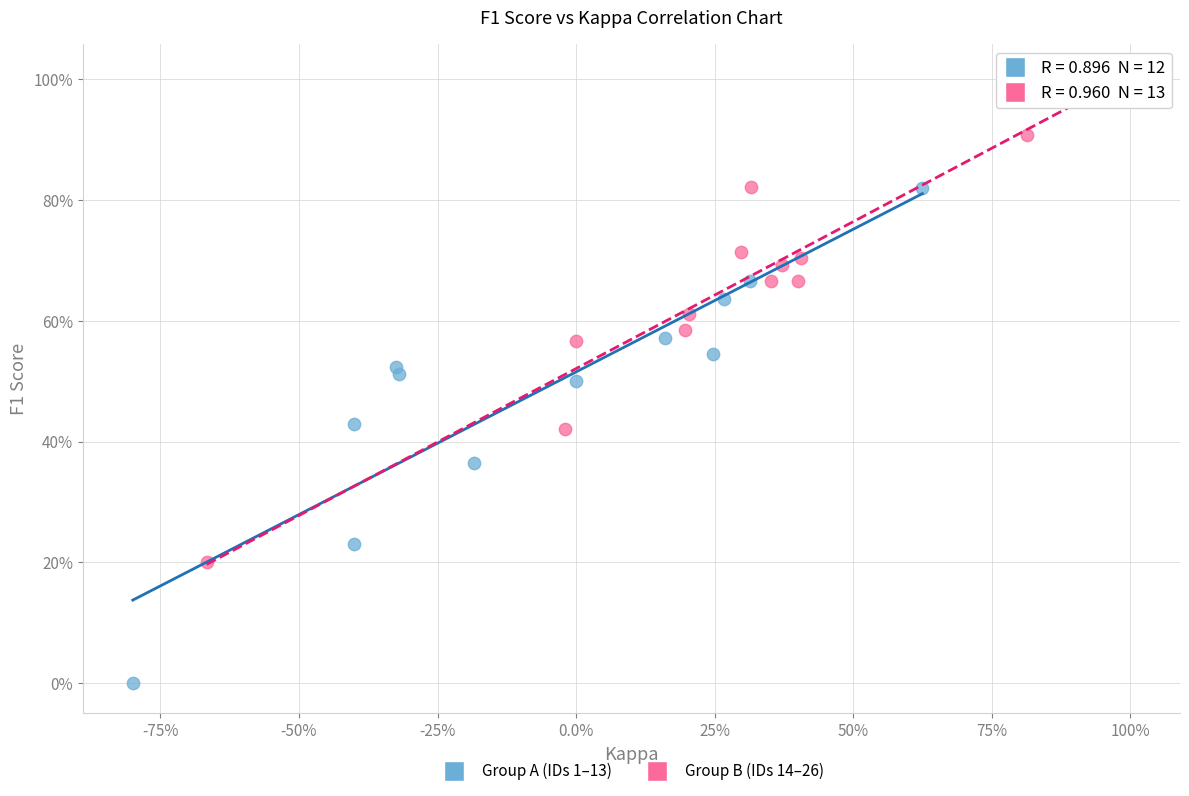

Which series has the widest spread of Y values?

Group A (IDs 1–13)